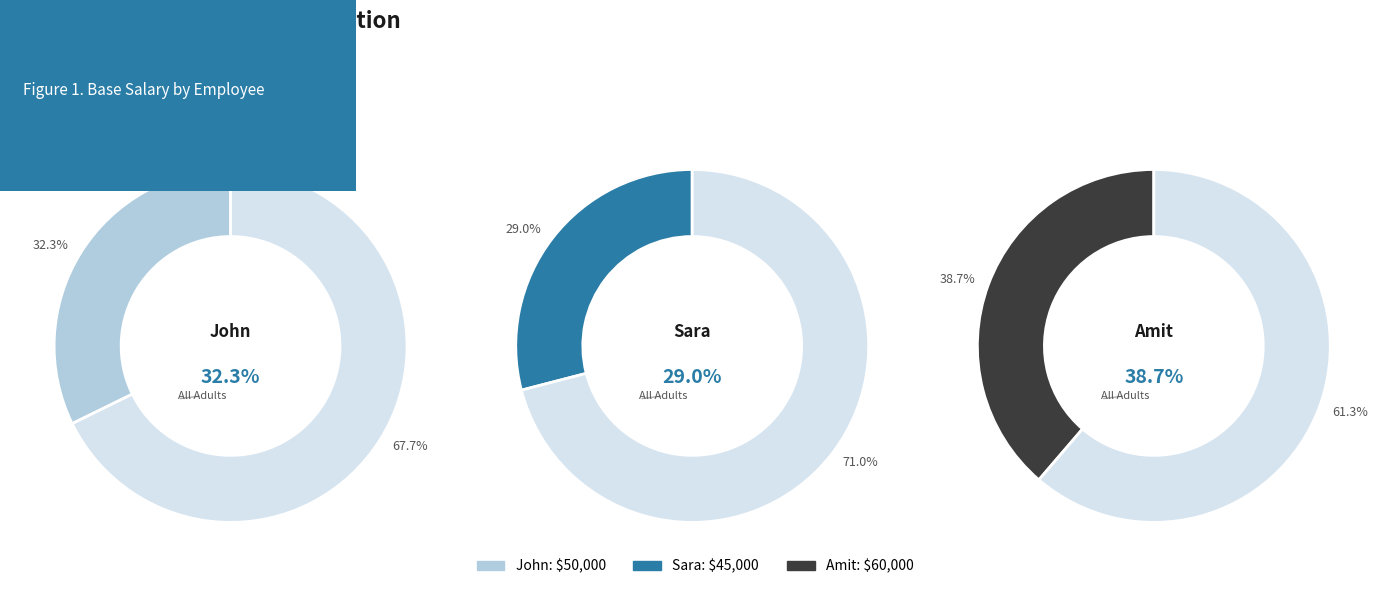

To the nearest percent, what is the combined percentage of Amit and John?

71%